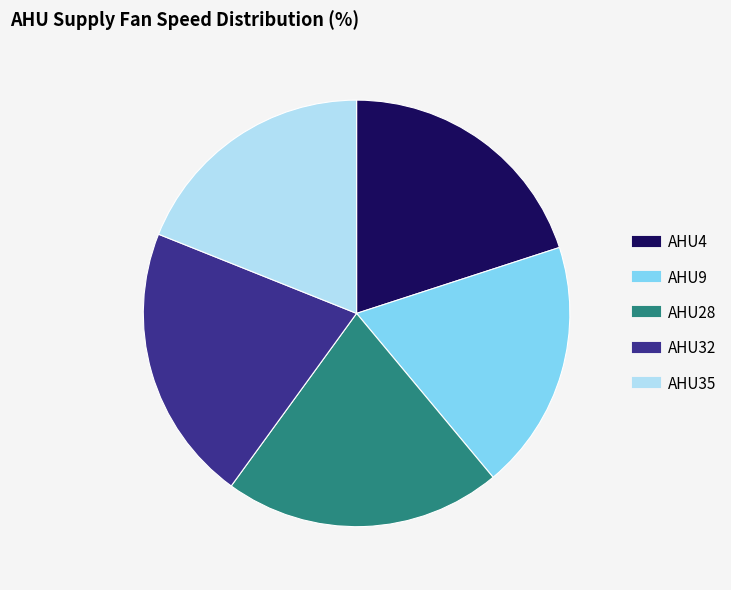

Is there any slice that represents more than half of the pie?

No